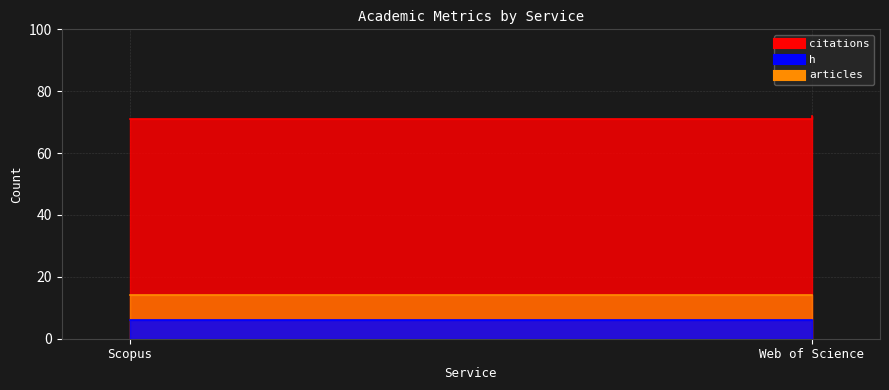

What is the maximum value for h?

6